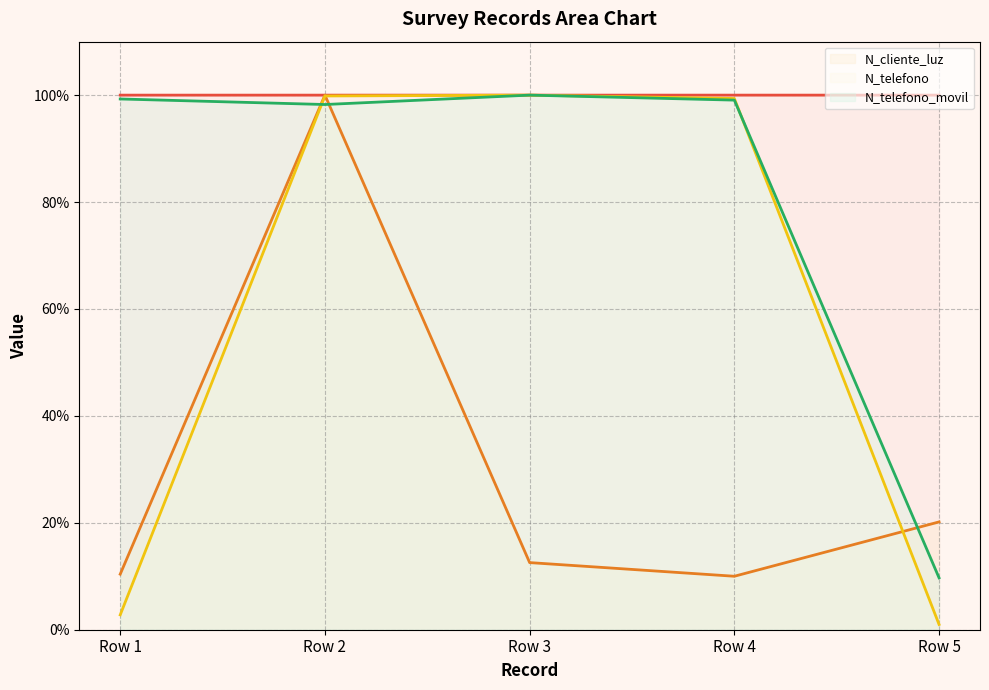

Does the chart have visible grid lines?

Yes